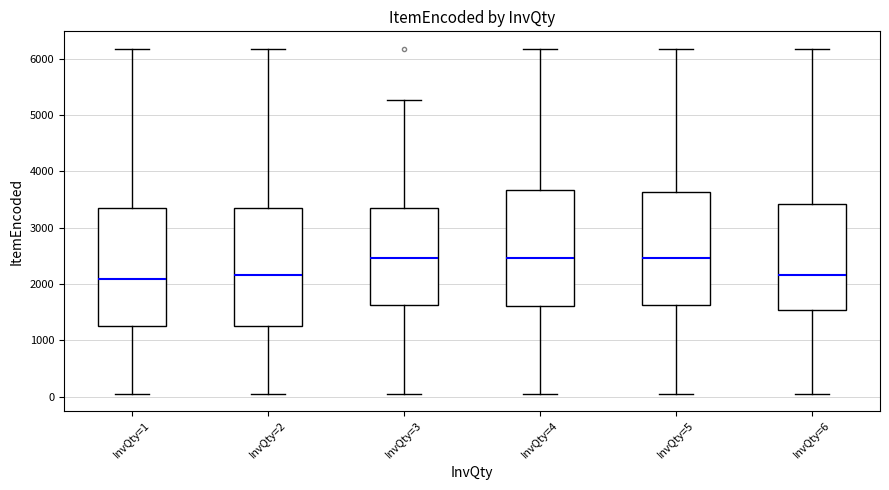

Where is the upper edge of the box for InvQty=1 on the y-axis? The values are not printed on the chart, so give them approximately, as read against the axis.

3400